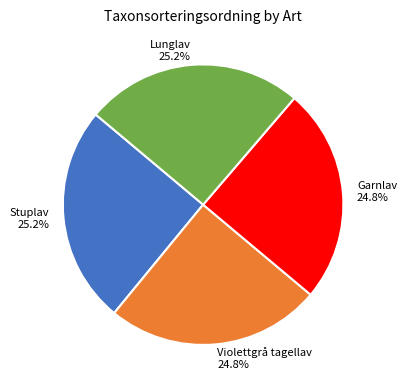

To the nearest percent, what is the combined percentage of Violettgrå tagellav and Garnlav?

50%